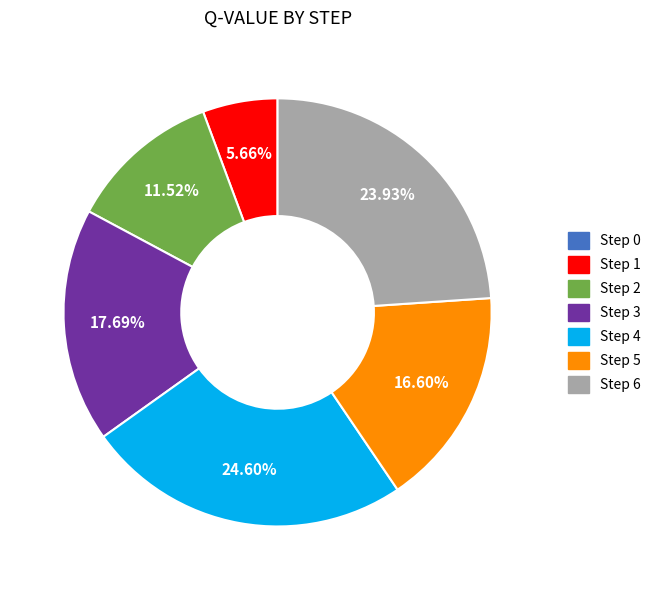

To the nearest percent, what is the average slice percentage?

14%